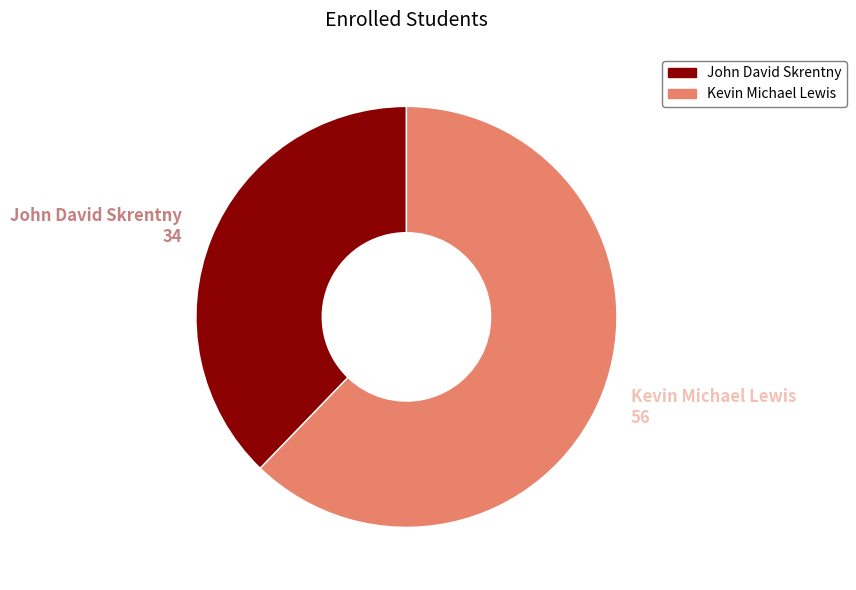

Which slice represents more than half of the pie?

Kevin Michael Lewis